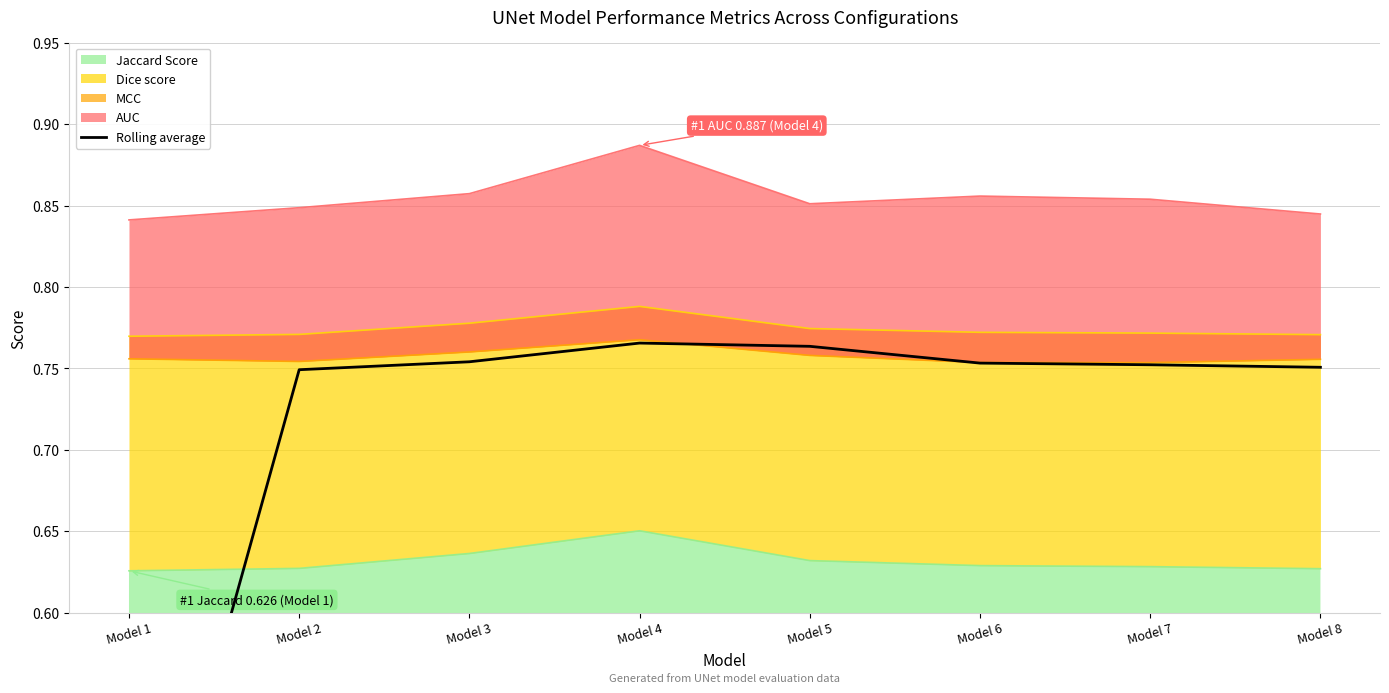

Where is the first local maximum?

Model 4